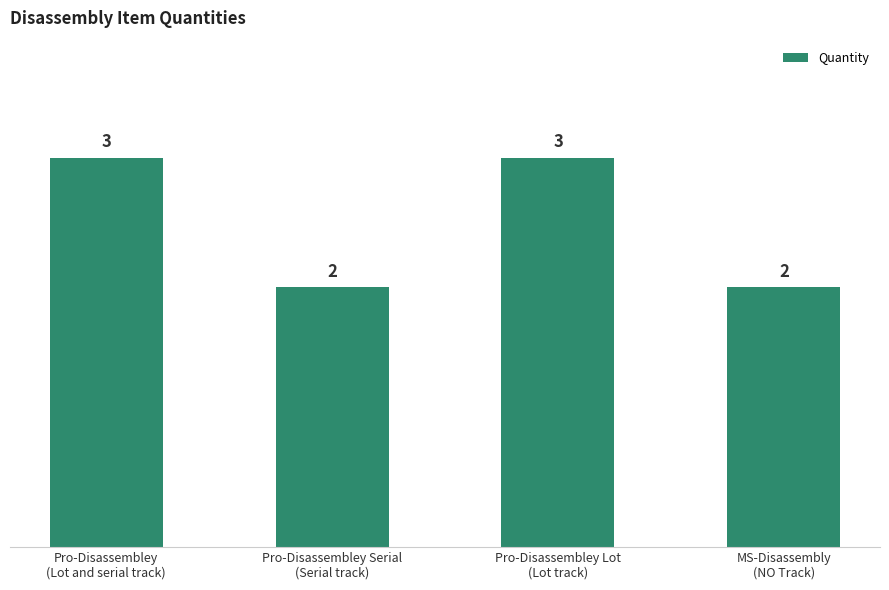

Reading right to left, transcribe all the data shown in this chart.

MS-Disassembly
(NO Track)=2	Pro-Disassembley Lot
(Lot track)=3	Pro-Disassembley Serial
(Serial track)=2	Pro-Disassembley
(Lot and serial track)=3